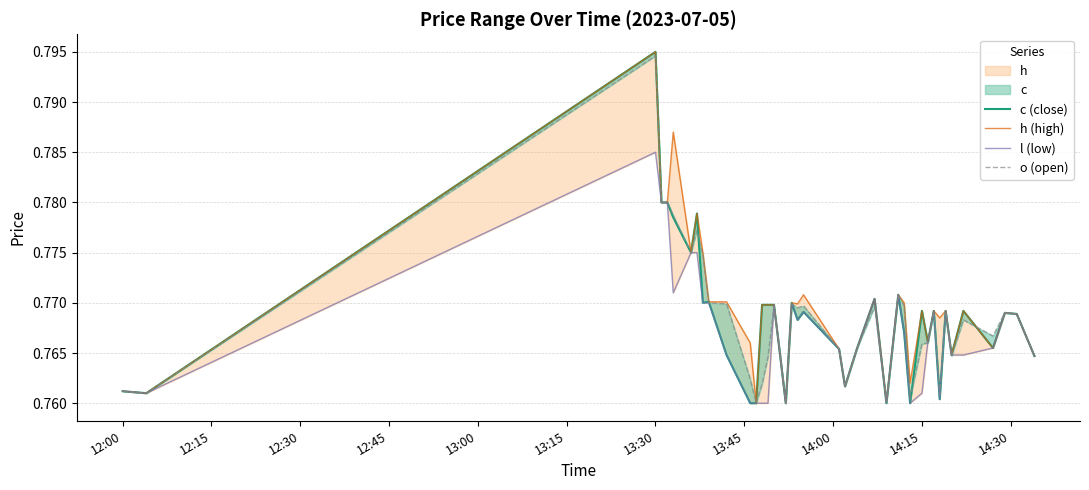

Rank the series by their maximum value, from highest to lowest.

c (close), h (high), o (open), l (low)